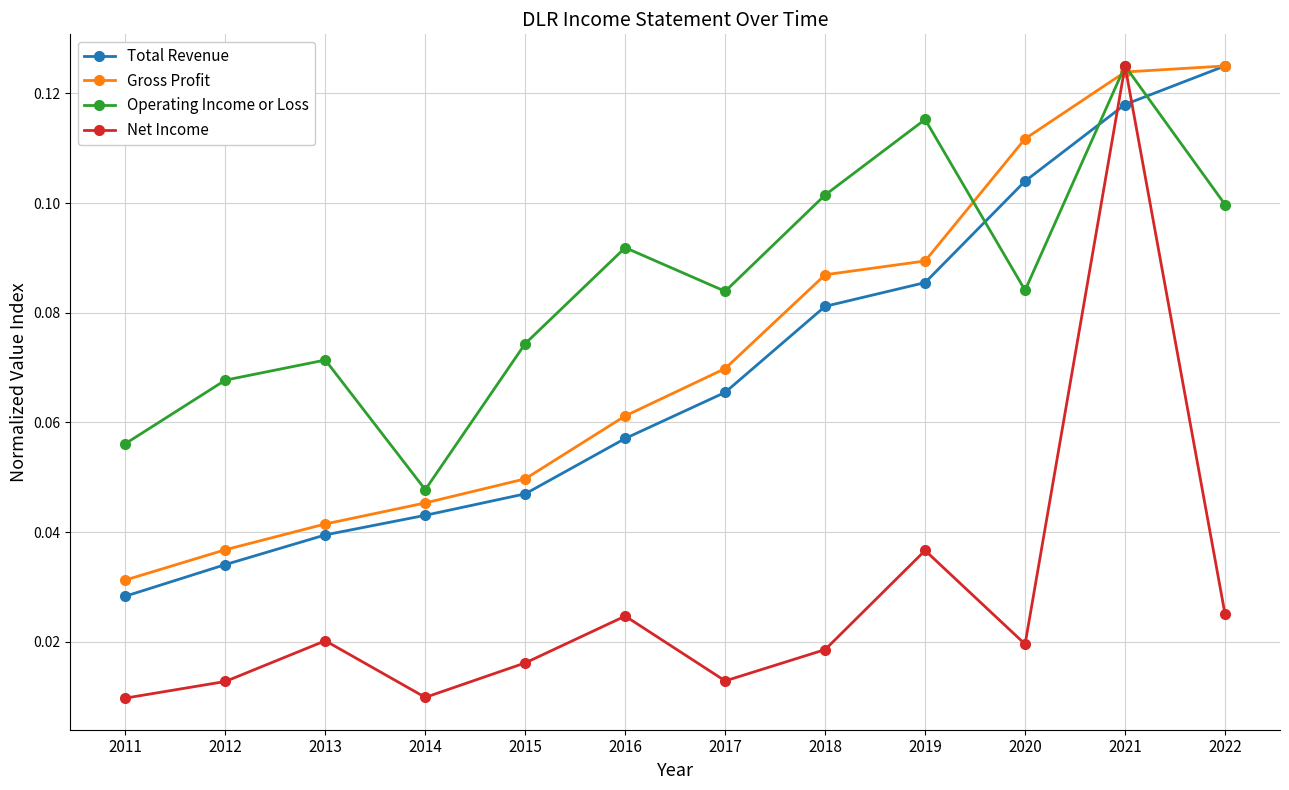

Is it true that Operating Income or Loss equals 0.0 at 2019?

False